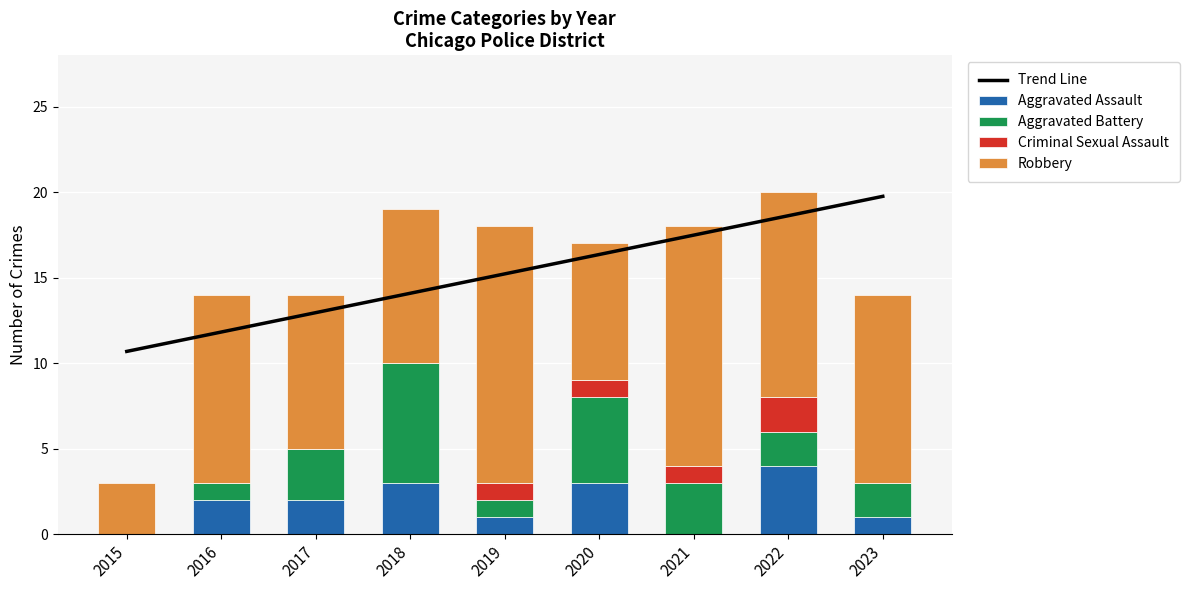

The Trend Line series shows 7.1 at 2017. True or false?

False